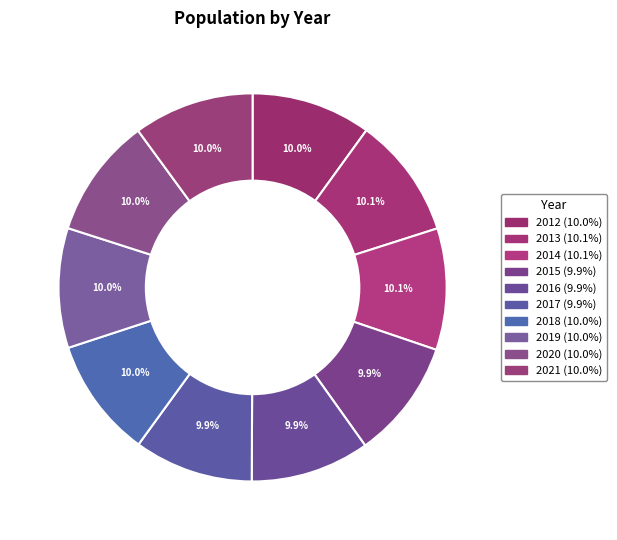

Between 2017 and 2019, which is larger?

2019